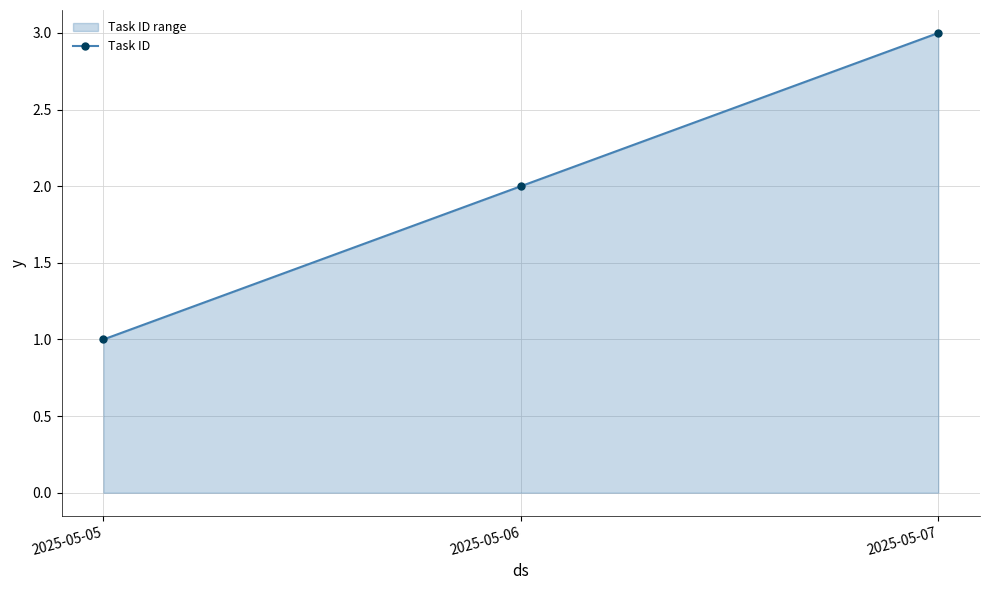

Approximately how many times larger is the value at 2025-05-07 compared to 2025-05-05?

3.0